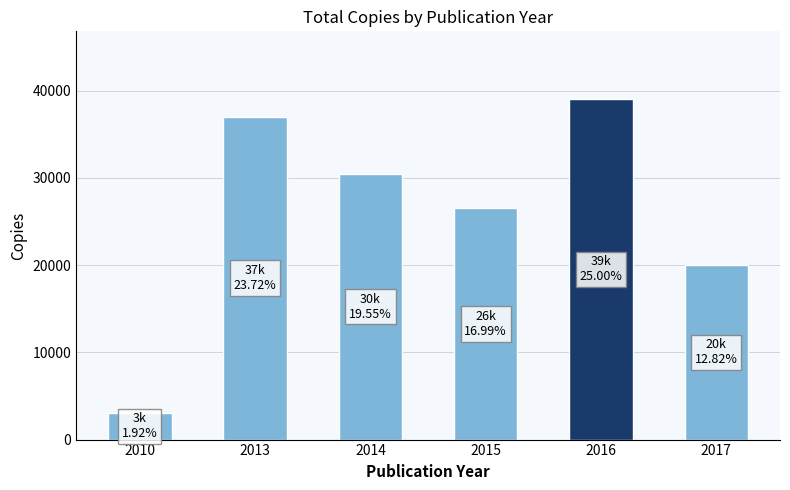

What is the change in value from 2015 to 2017?

-6500